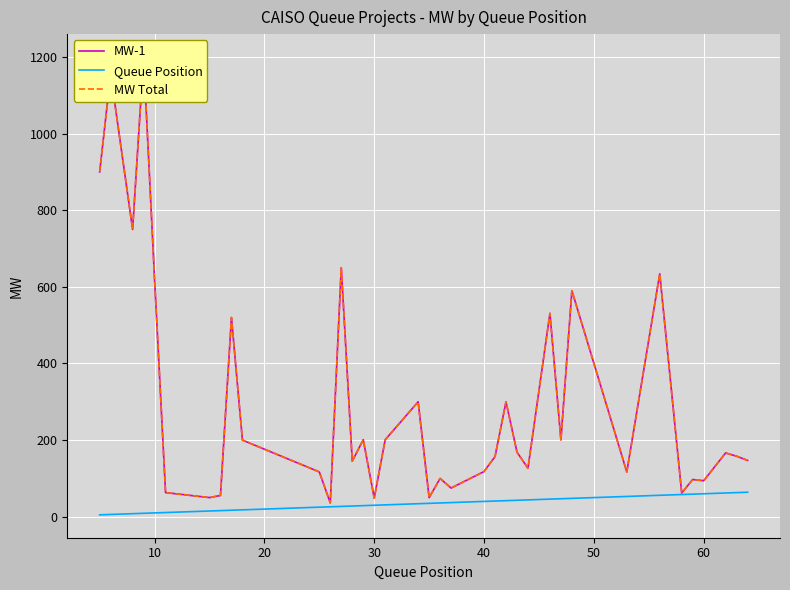

What is the maximum value for Queue Position?

64